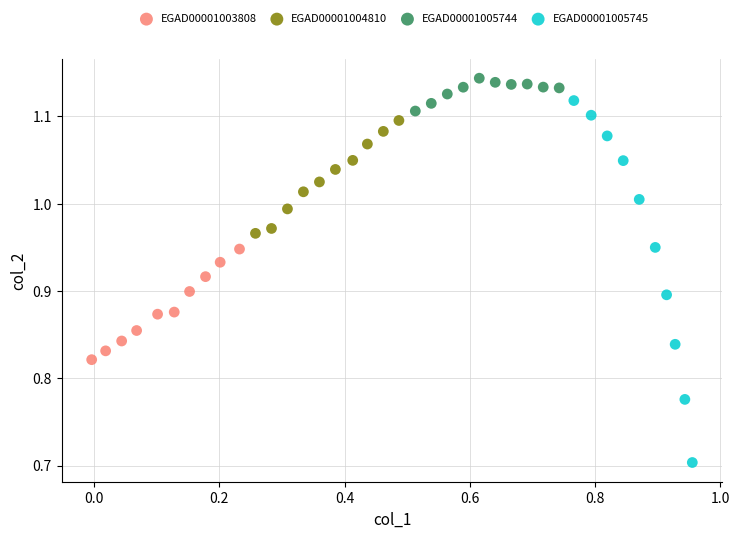

Which series contains the highest Y value?

EGAD00001005744